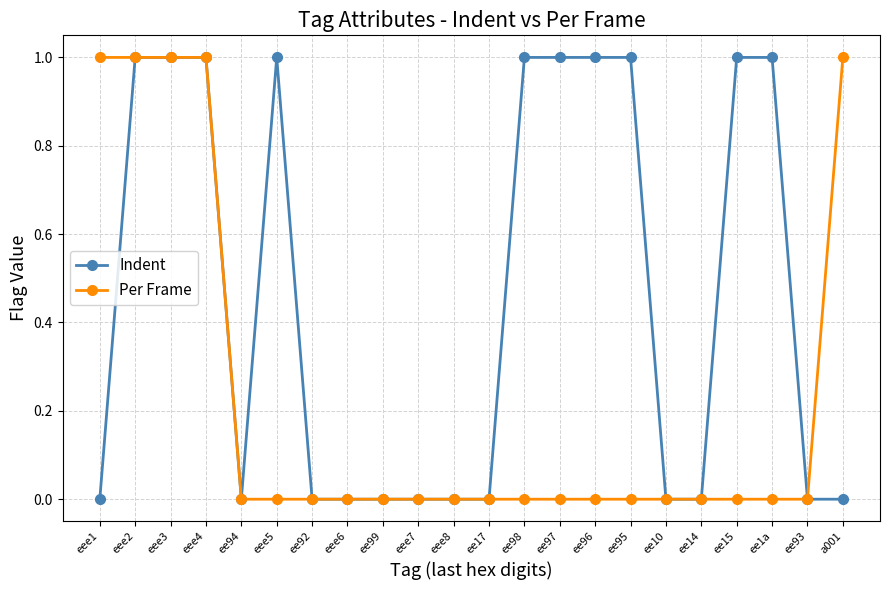

Between eee2 and eee5, which series saw the biggest shift?

Per Frame